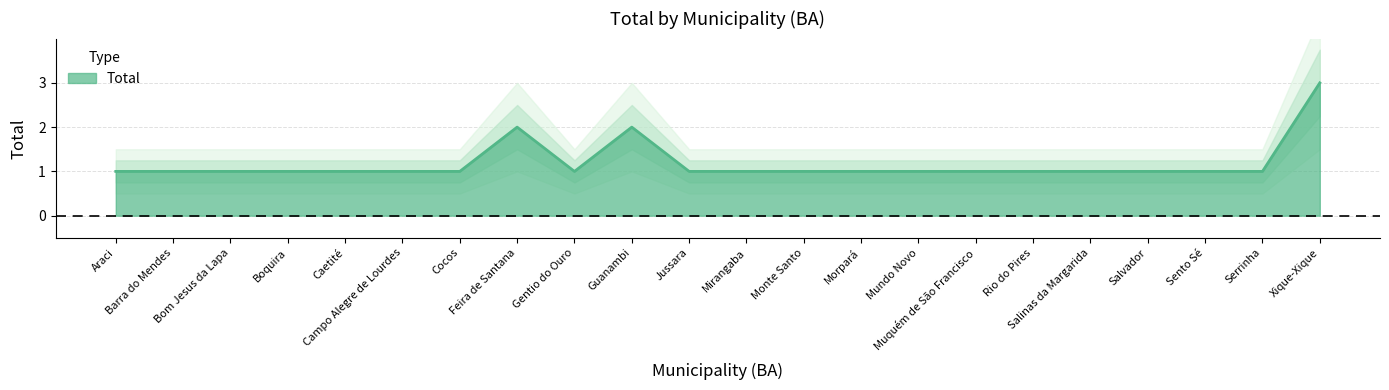

Rank the categories by value from highest to lowest.

Xique-Xique, Feira de Santana, Guanambi, Araci, Barra do Mendes, Bom Jesus da Lapa, Boquira, Caetité, Campo Alegre de Lourdes, Cocos, Gentio do Ouro, Jussara, Mirangaba, Monte Santo, Morpará, Mundo Novo, Muquém de São Francisco, Rio do Pires, Salinas da Margarida, Salvador, Sento Sé, Serrinha